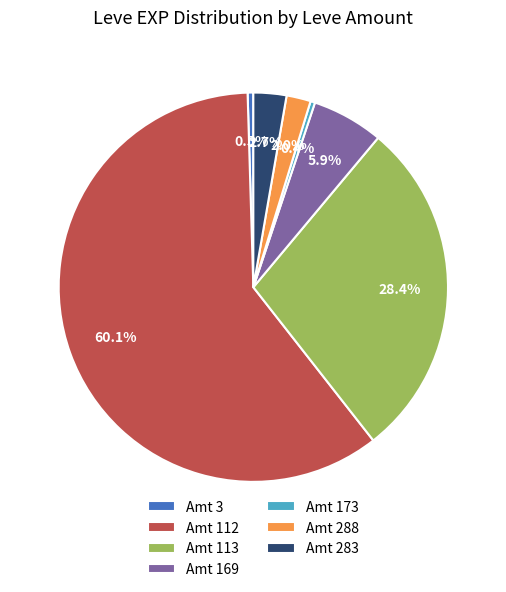

What is the total percentage of Amt 113 and Amt 112?

88.5%